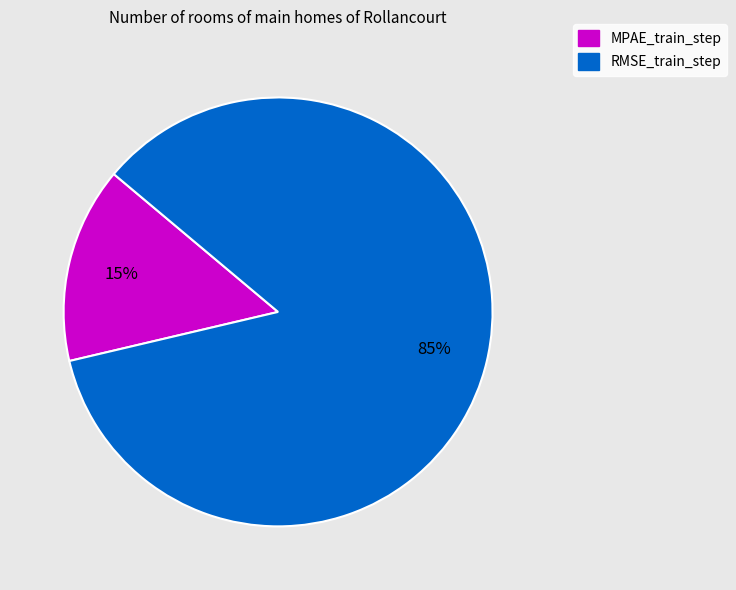

True or false: RMSE_train_step accounts for 71% of the total.

False